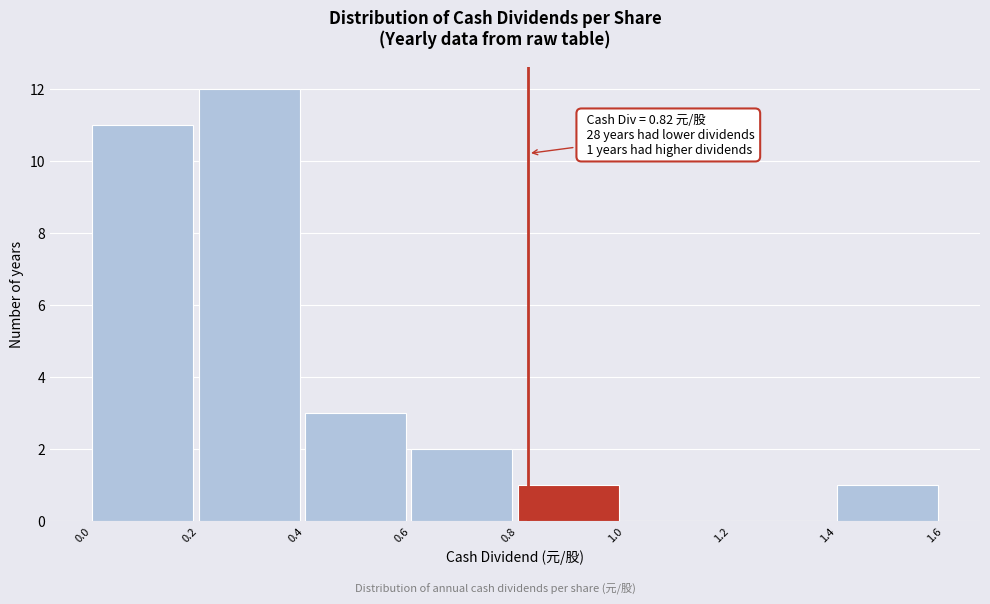

Over which range of the x-axis is the bar tallest?

0.2 to 0.4